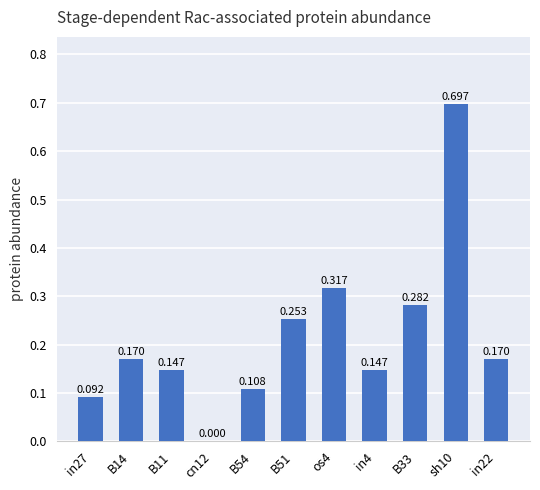

Which has a higher value, sh10 or B11?

sh10